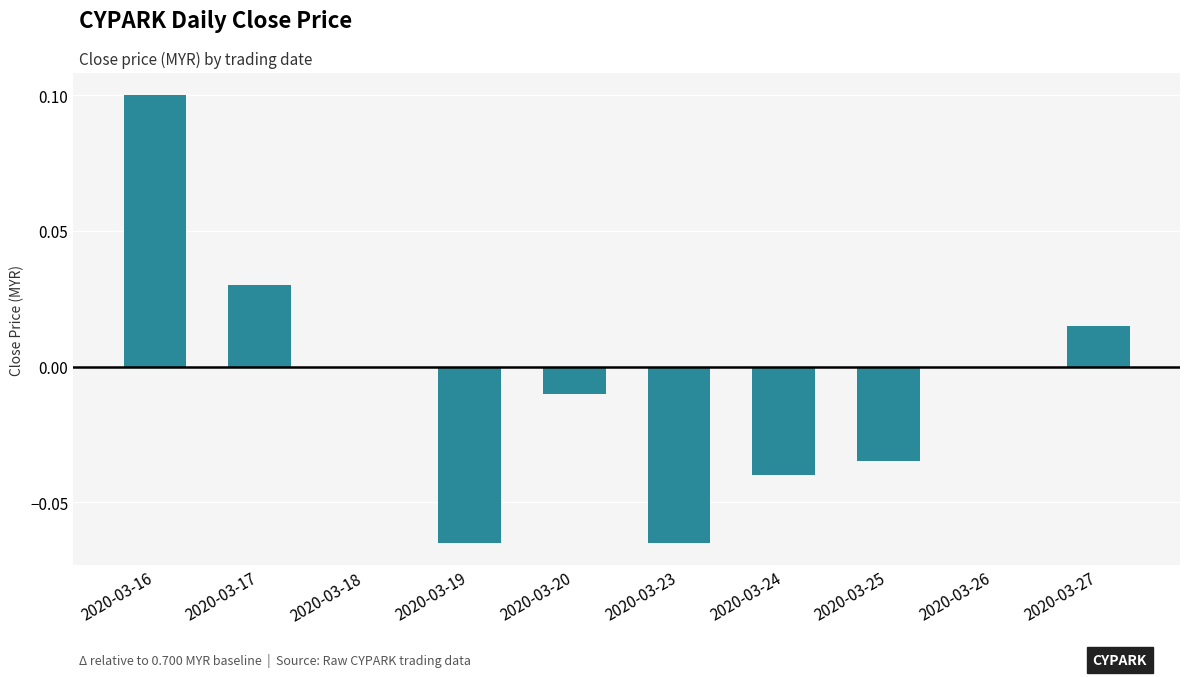

True or false: the data shows -0.0 at 2020-03-25.

True